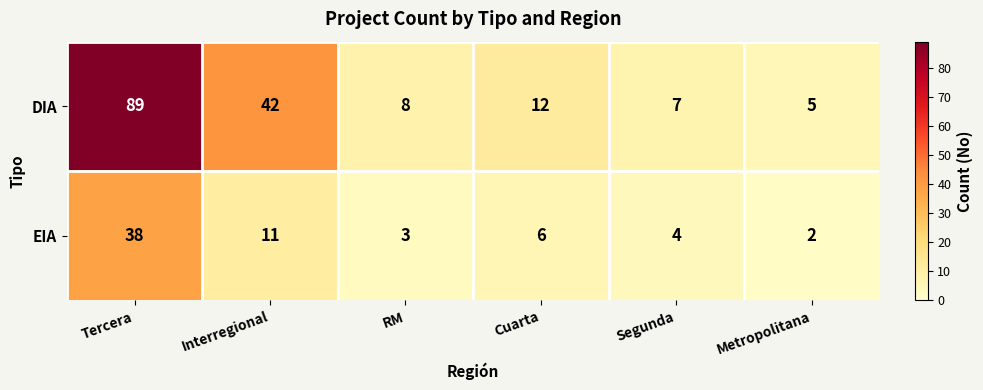

What is the sum of the DIA values at Cuarta and Segunda?

19